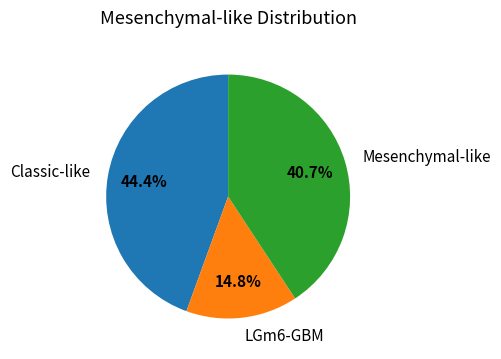

How much of the chart is everything except Mesenchymal-like?

59.3%